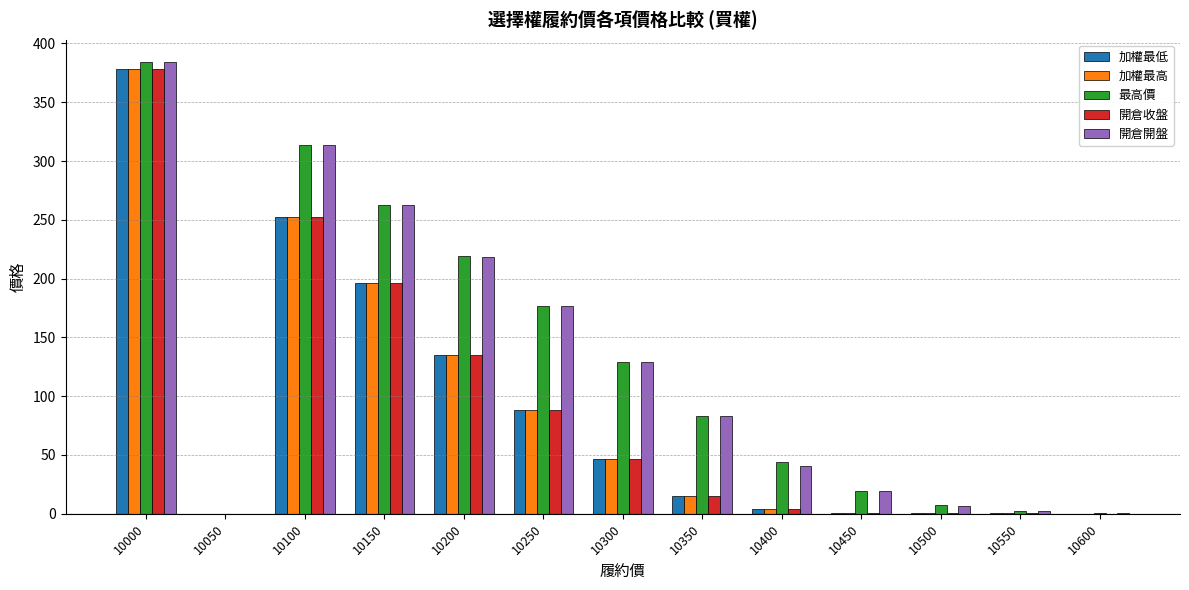

Count the number of categories in the chart.

13